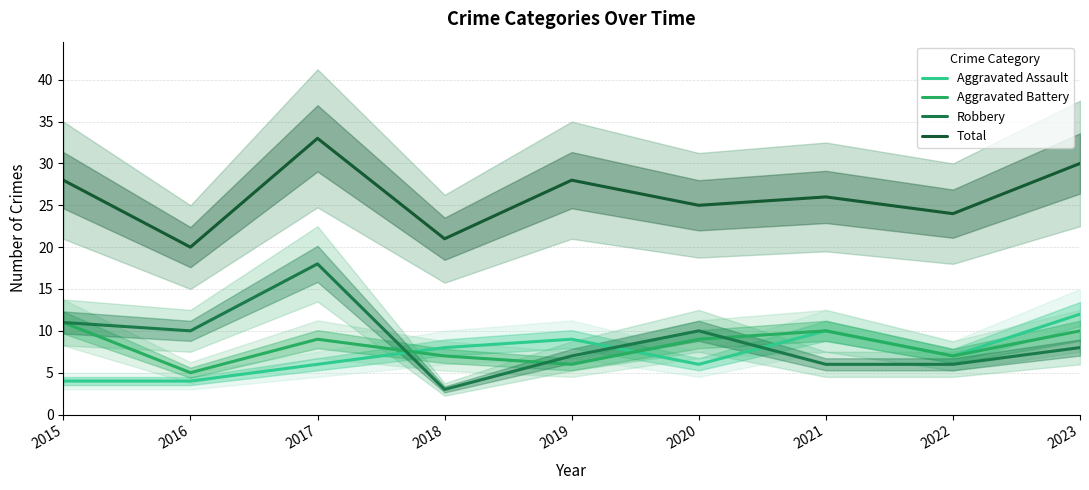

Between 2017 and 2018, which series saw the biggest shift?

Robbery